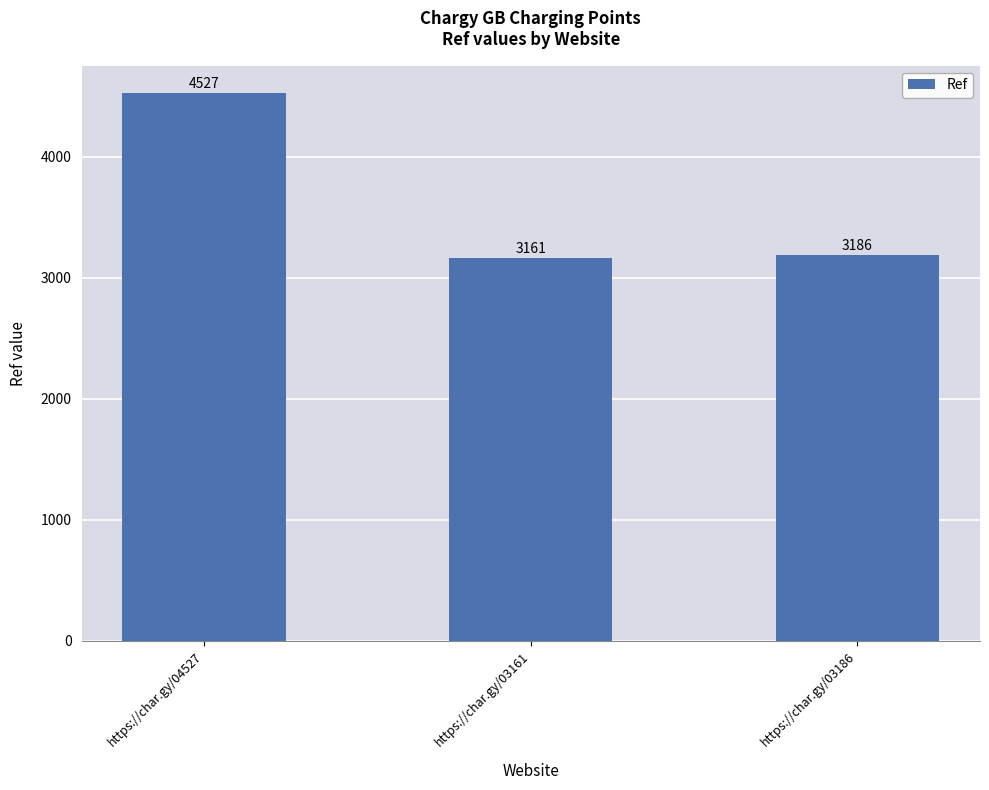

How many distinct data groups are displayed?

1